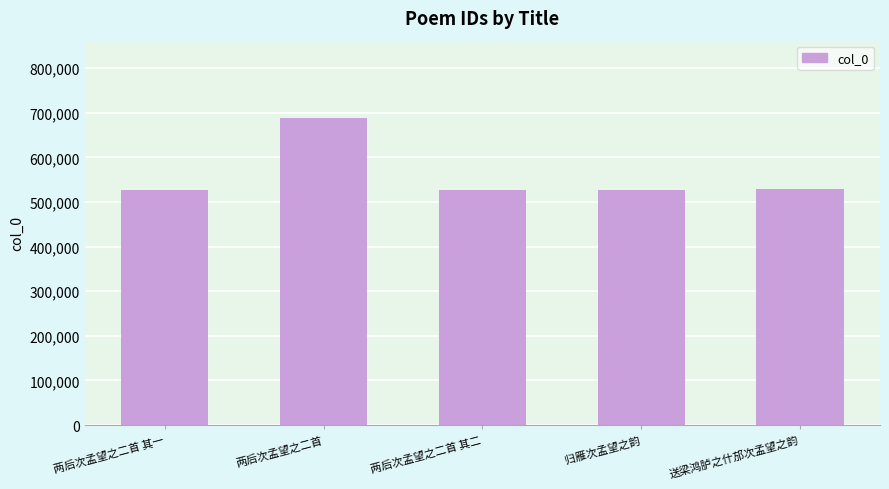

What is the change in value from 两后次孟望之二首 to 两后次孟望之二首 其二?

-161300